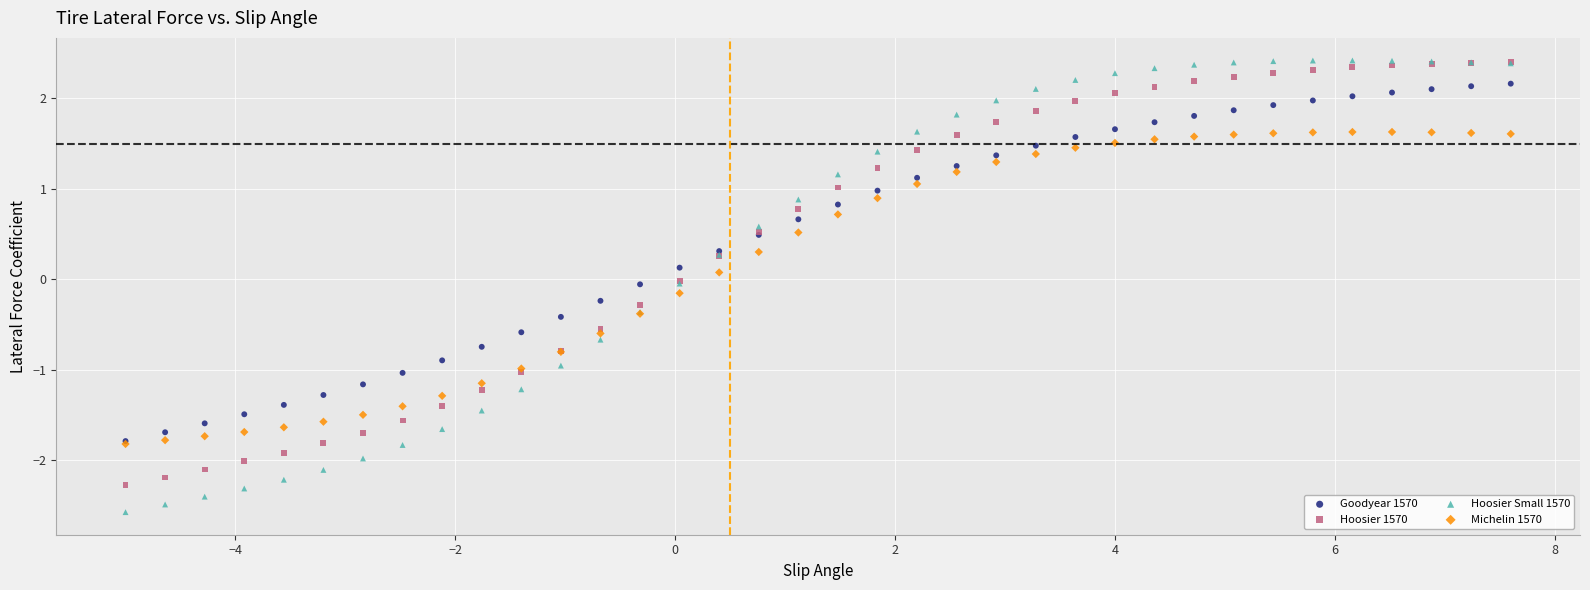

What are all the series names shown in the legend?

Goodyear 1570, Hoosier 1570, Hoosier Small 1570, Michelin 1570